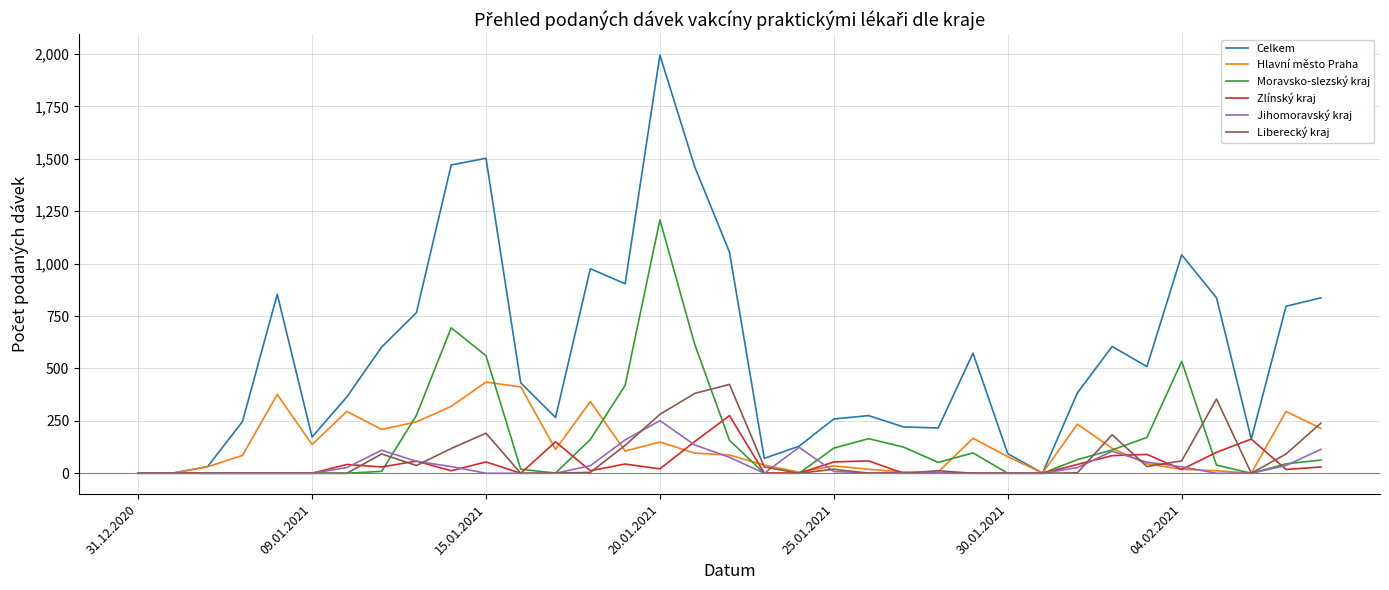

What is the maximum value shown in the chart?

1995